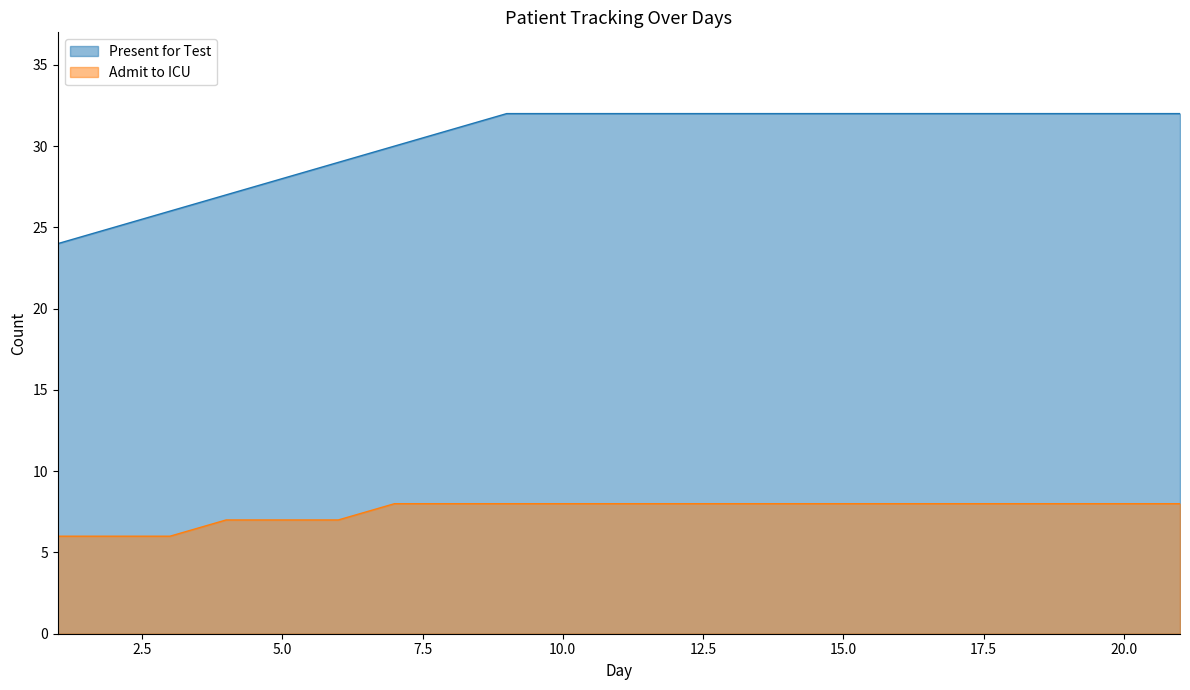

Between 1 and 5, which series saw the biggest shift?

Present for Test